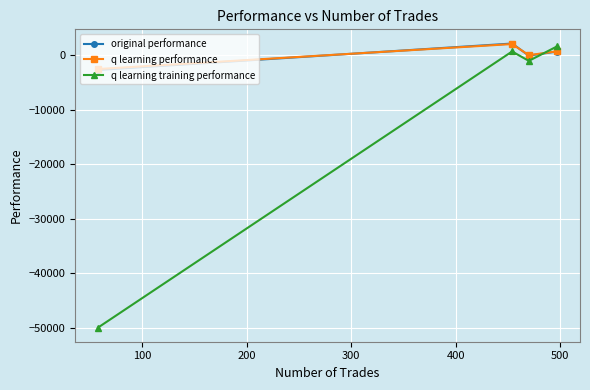

What is the difference between the maximum and minimum values in the q learning performance series?

4586.1